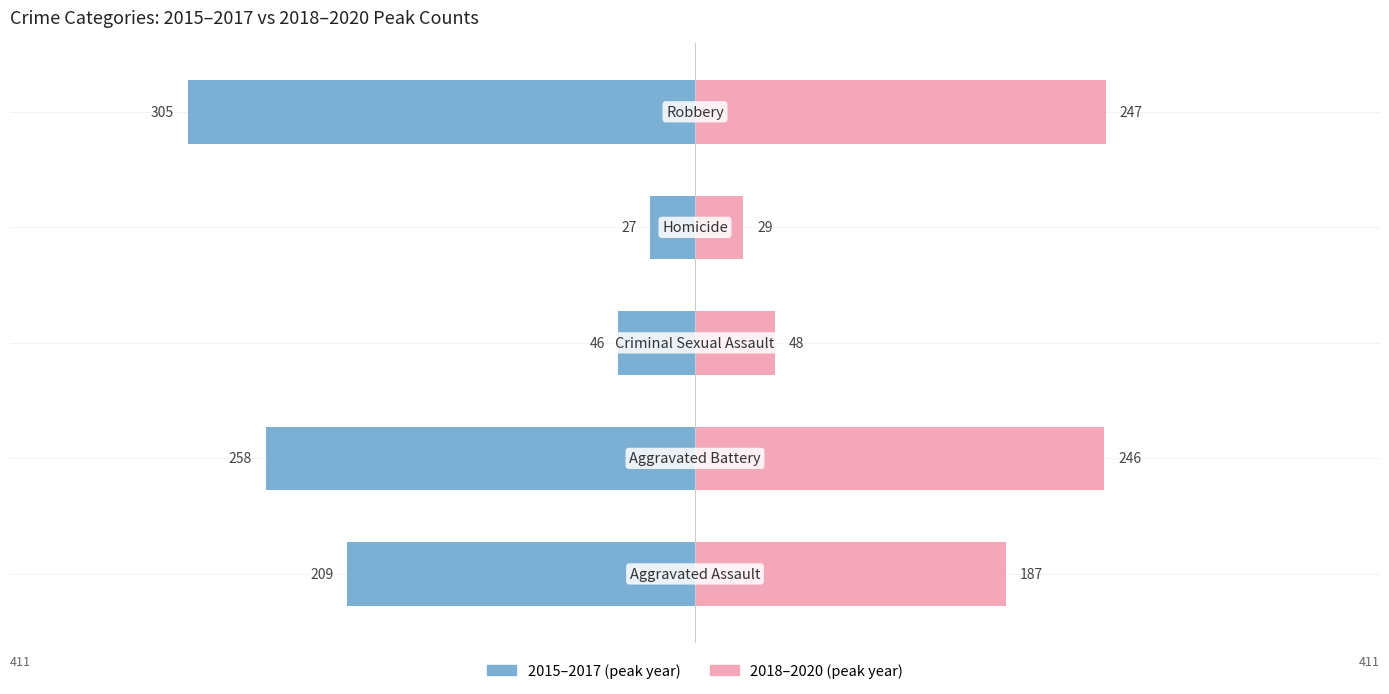

What is the difference between the maximum and minimum values in the 2015–2017 (peak) series?

278